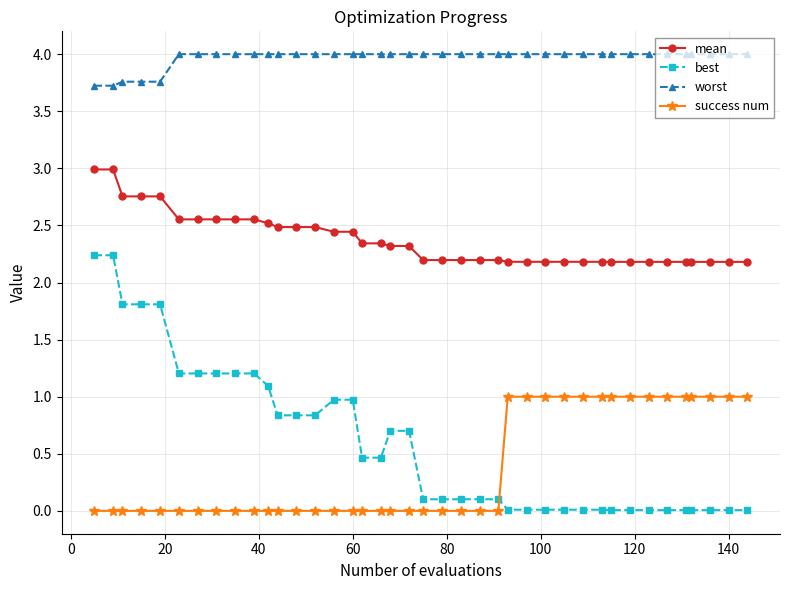

Does the chart have visible grid lines?

Yes